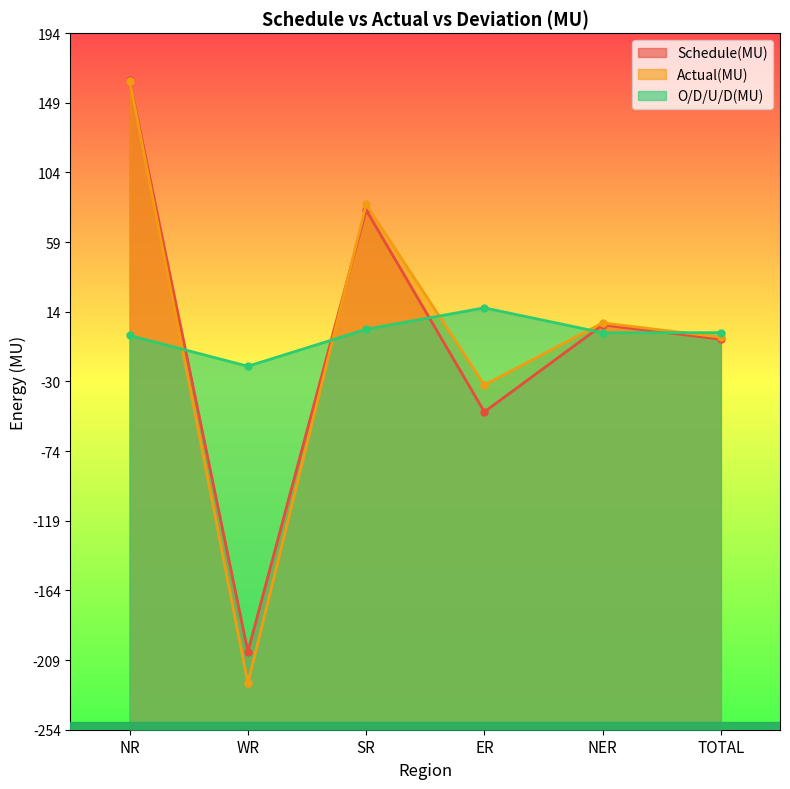

At which category is the sum across all series the highest?

NR